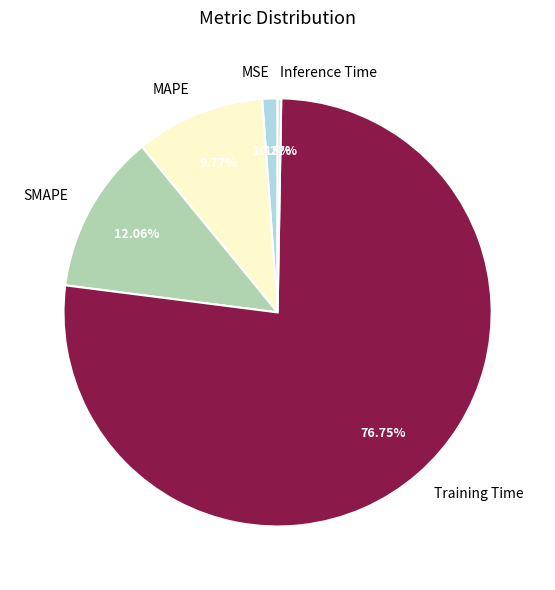

What is the largest slice in the pie chart?

Training Time